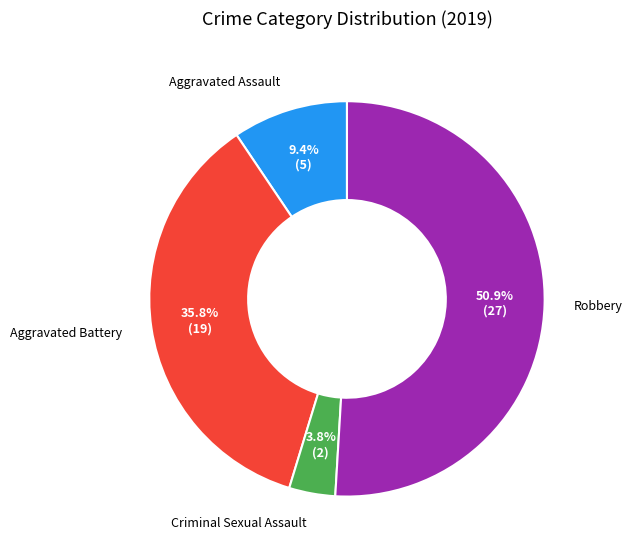

What is the ratio of the value at Robbery to the value at Aggravated Battery?

1.4